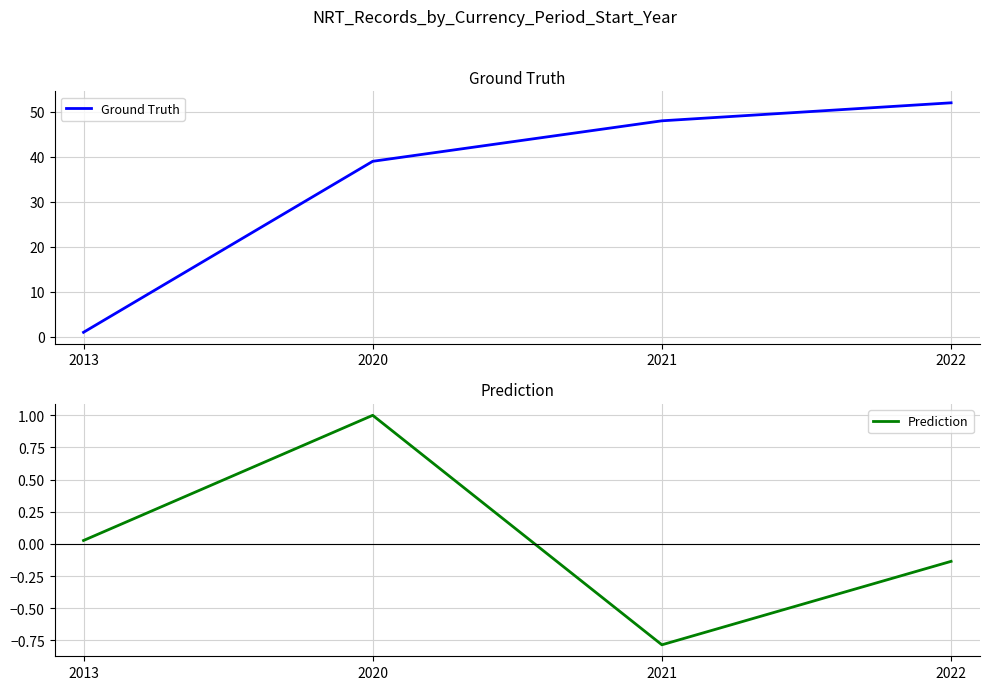

At which label is Ground Truth closest to 26?

2020